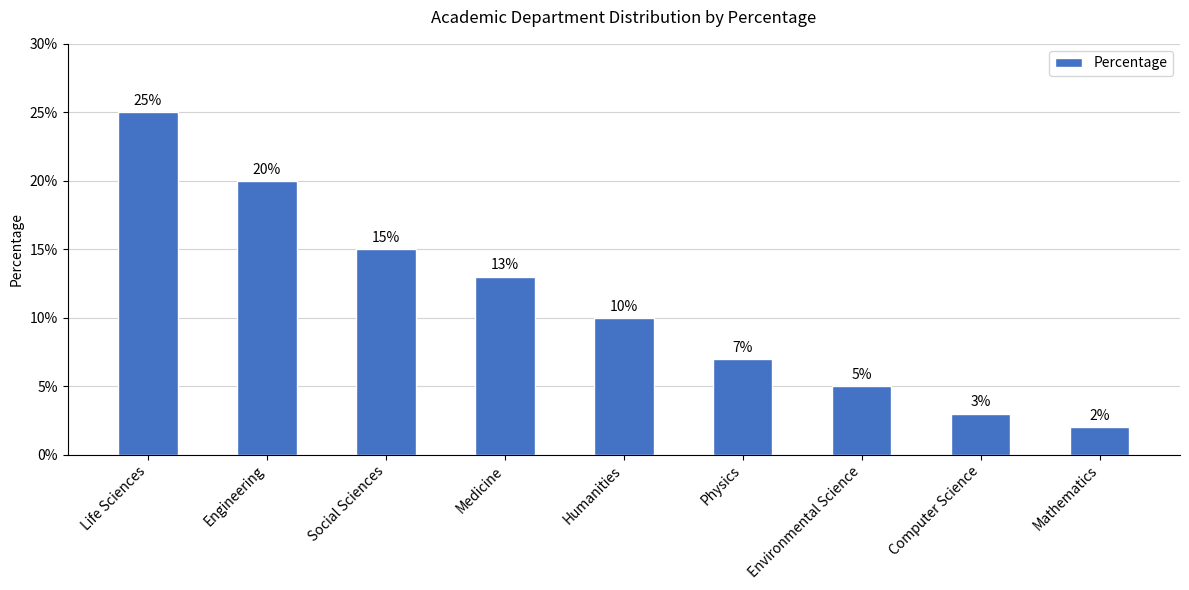

Read the value at Humanities, to the nearest 10.

10